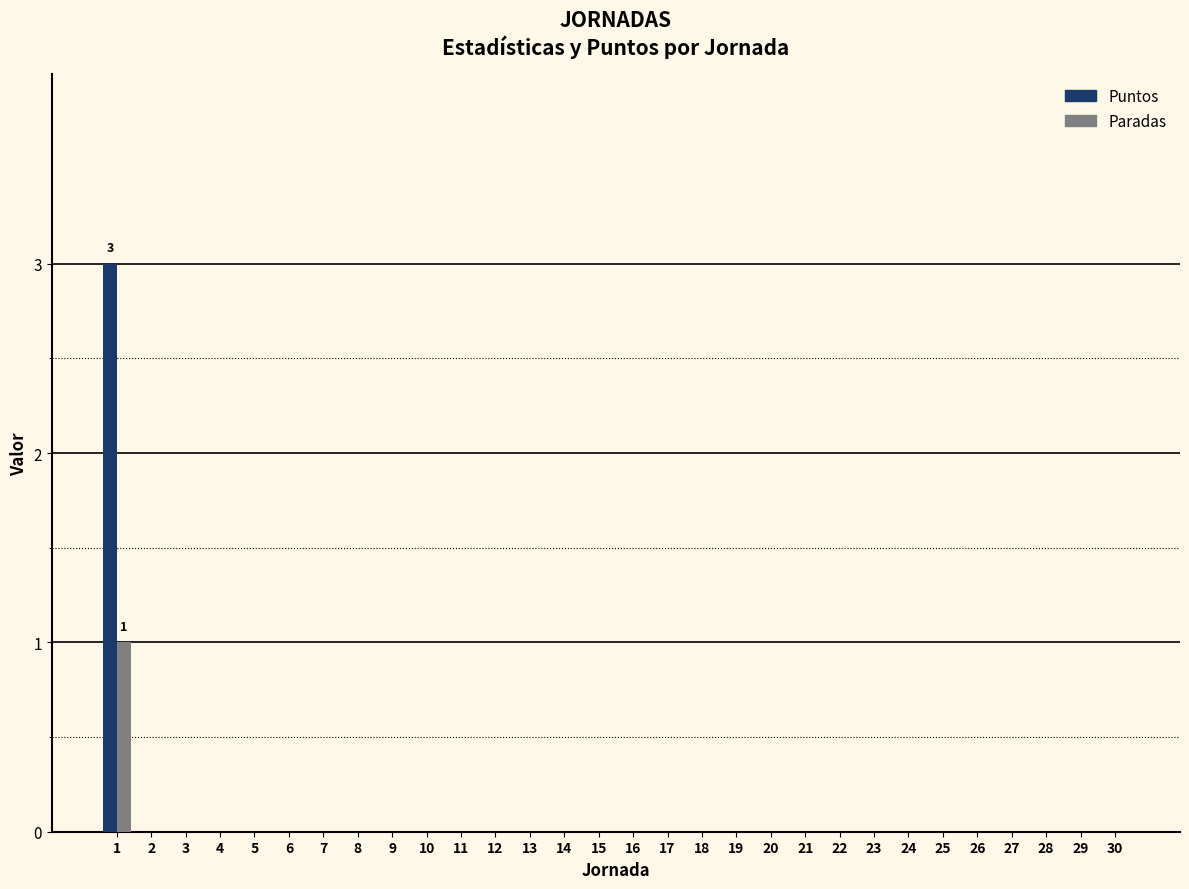

The value of Puntos at 23 is 0. True or false?

True